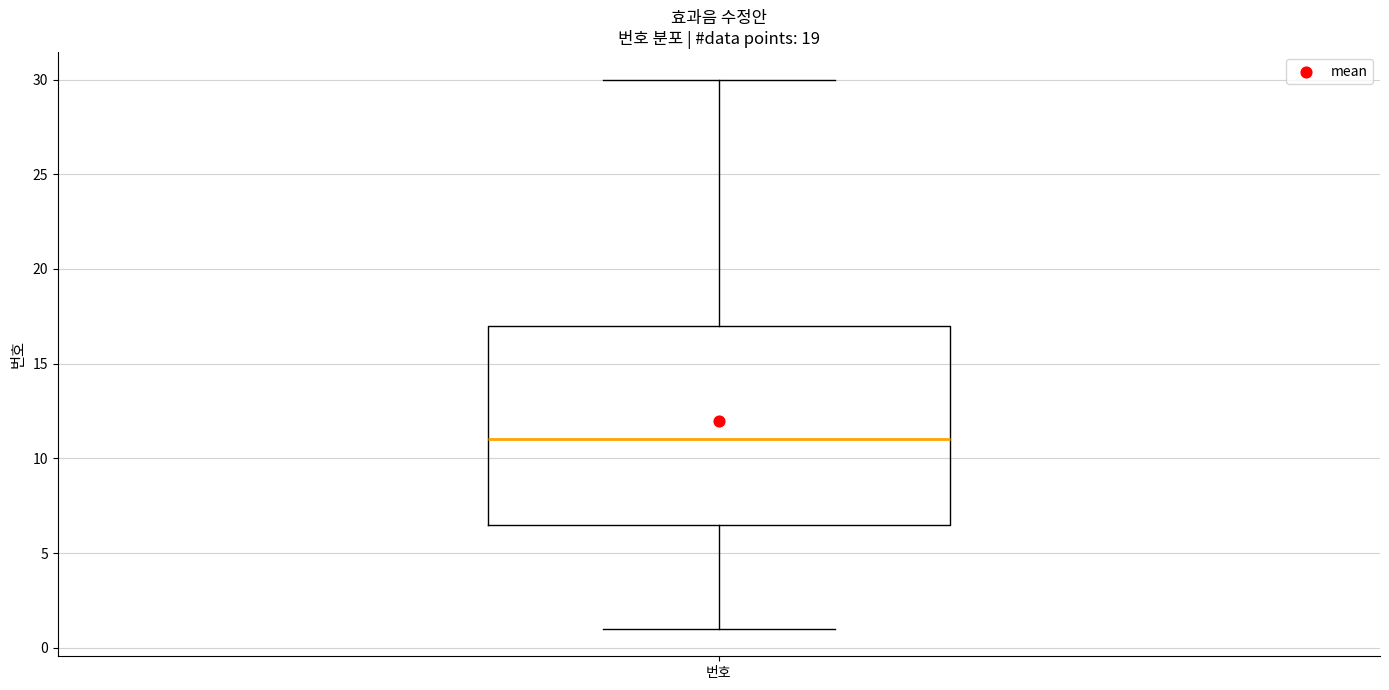

Transcribe this box plot: give where the median line is, the range the box spans, and where the two whiskers end, as read against the y-axis. The values are not printed on the chart, so give them approximately, as read against the axis.

median 11.0, box 6.5 to 17.0, whiskers 1.0 to 30.0